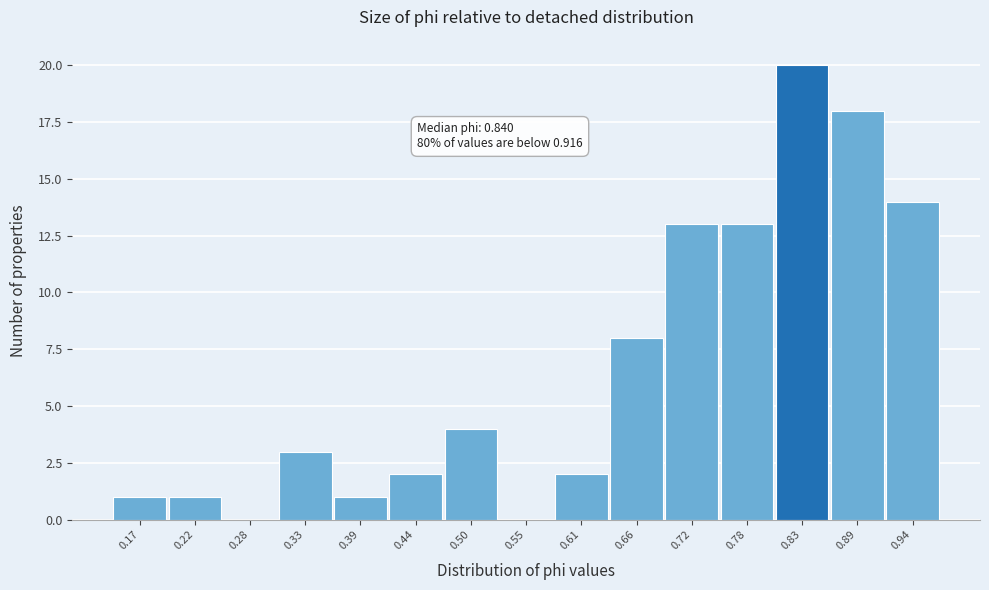

Reading left to right, transcribe all the data shown in this chart.

0.17=1	0.22=1	0.28=0	0.33=3	0.39=1	0.44=2	0.50=4	0.55=0	0.61=2	0.66=8	0.72=13	0.78=13	0.83=20	0.89=18	0.94=14